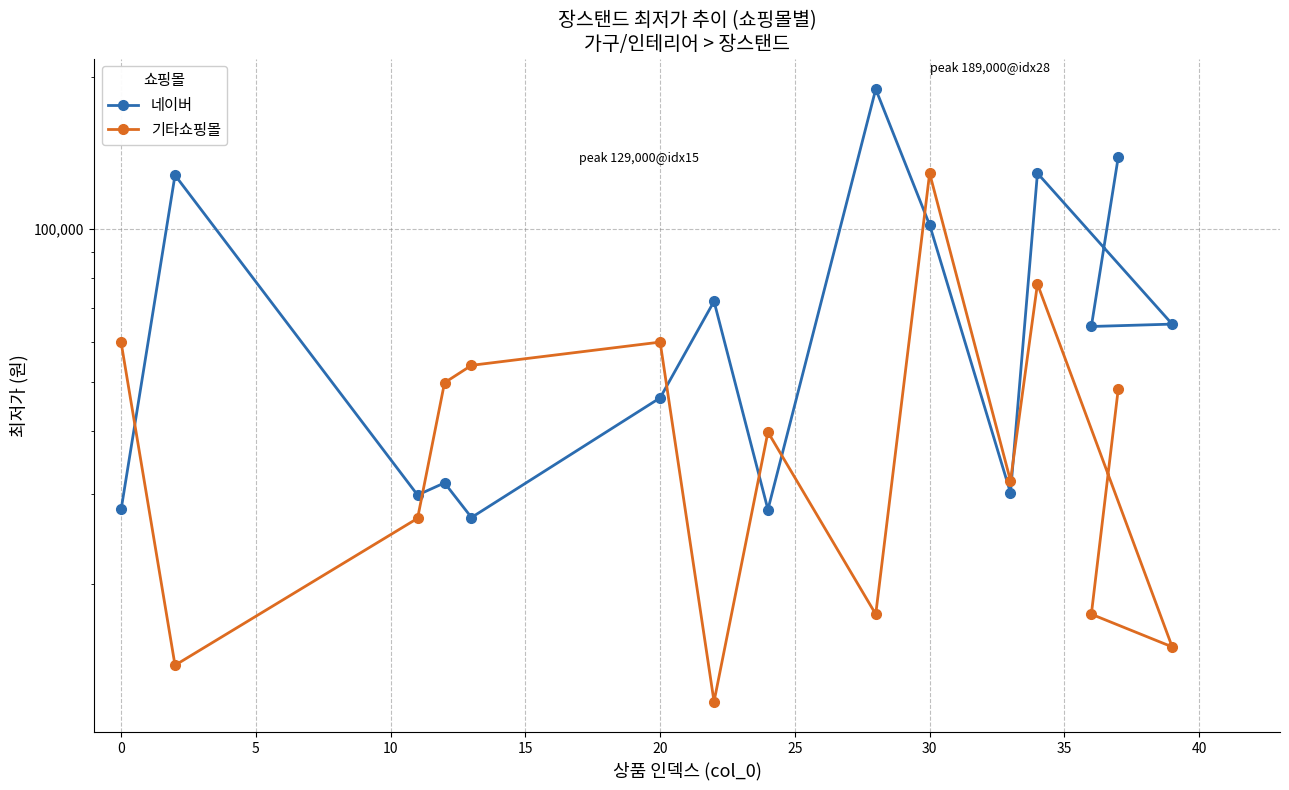

After their last crossing, which series has the higher values: 네이버 or 기타쇼핑몰?

네이버